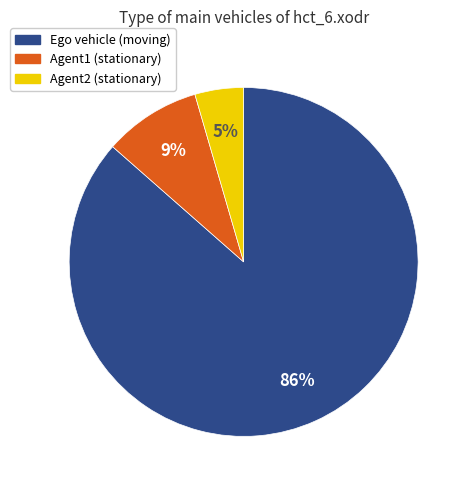

Which slice is the largest?

Ego